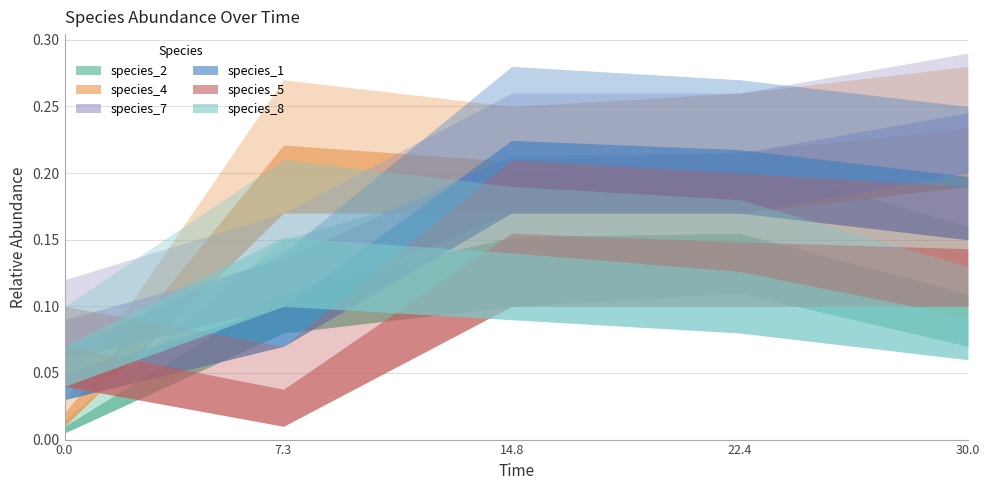

What are all the series names shown in the legend?

species_2, species_4, species_7, species_1, species_5, species_8